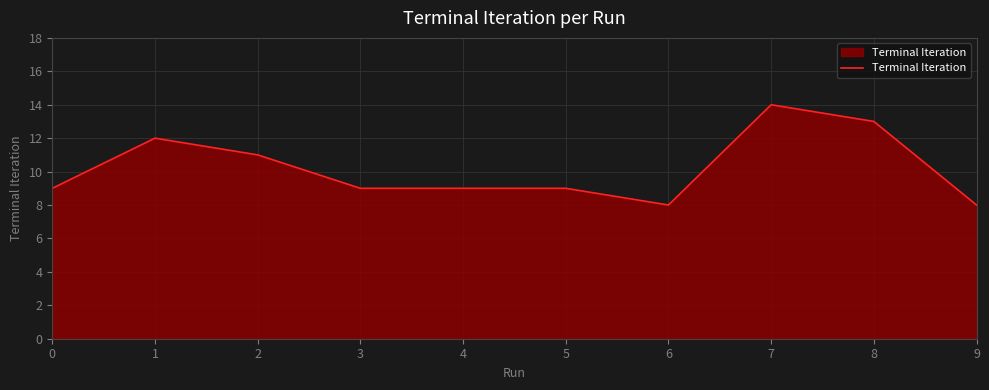

What value does the data have at 4?

9